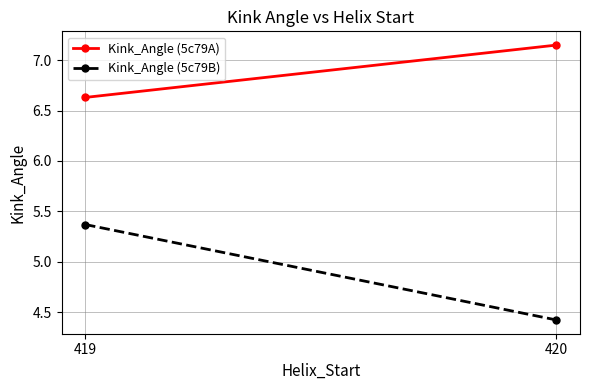

How many lines are shown in the chart?

2